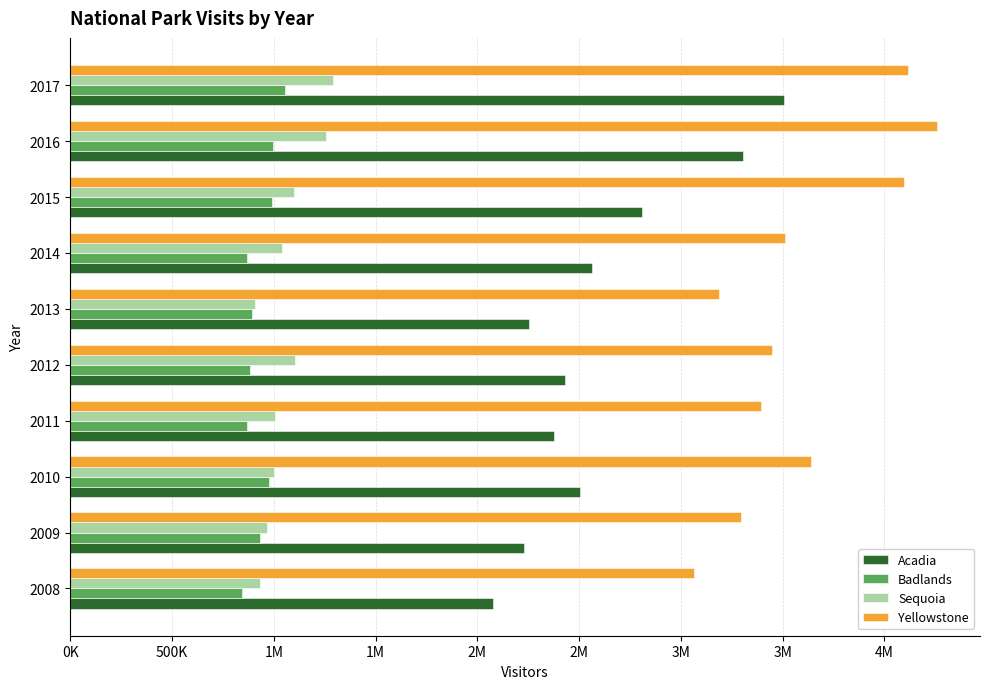

What are all the series names shown in the legend?

Acadia, Badlands, Sequoia, Yellowstone